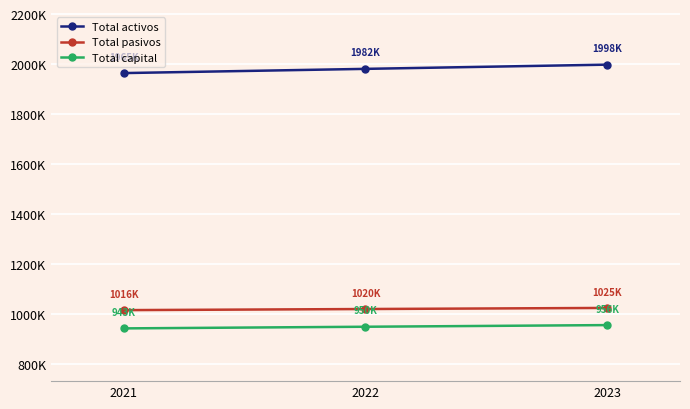

How many Total capital values are between 942900 and 956100?

3